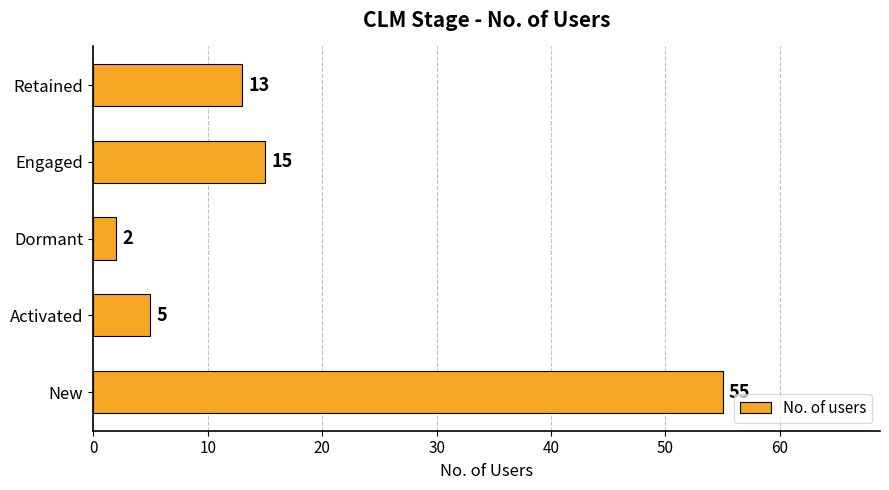

Rank the categories by value from highest to lowest.

New, Engaged, Retained, Activated, Dormant